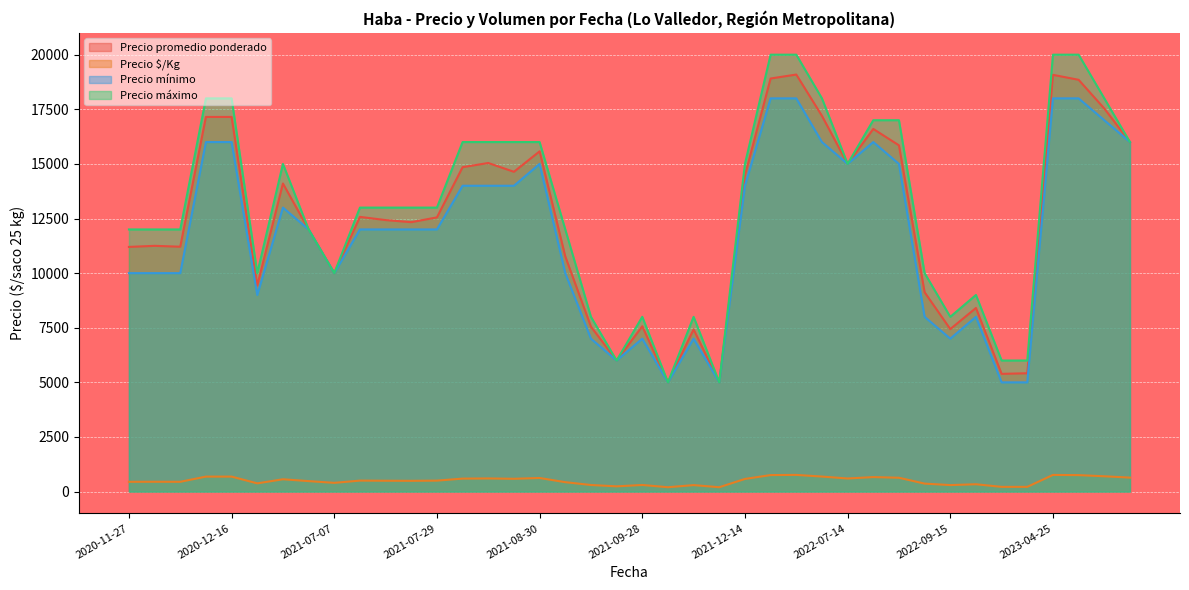

How many values in the Precio mínimo series exceed 12000?

18